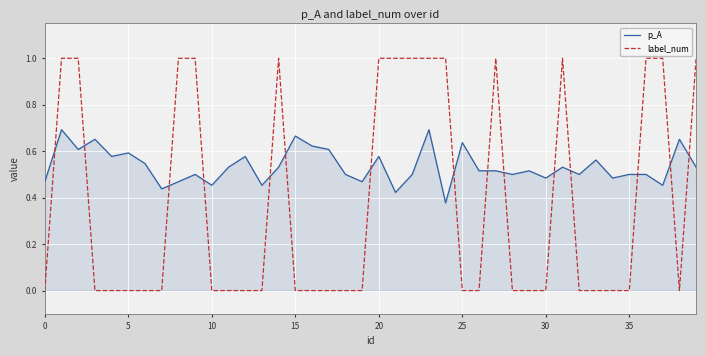

What are all the series names shown in the legend?

p_A, label_num